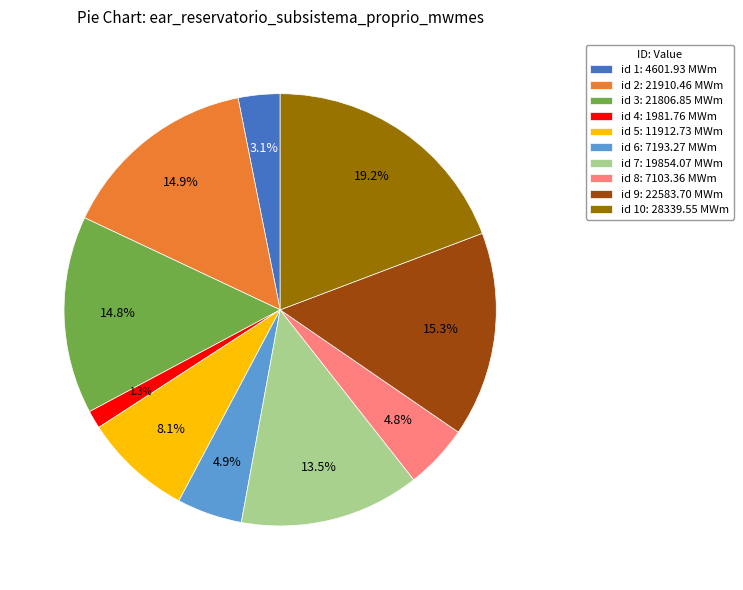

To the nearest percent, what is the average slice percentage?

10%